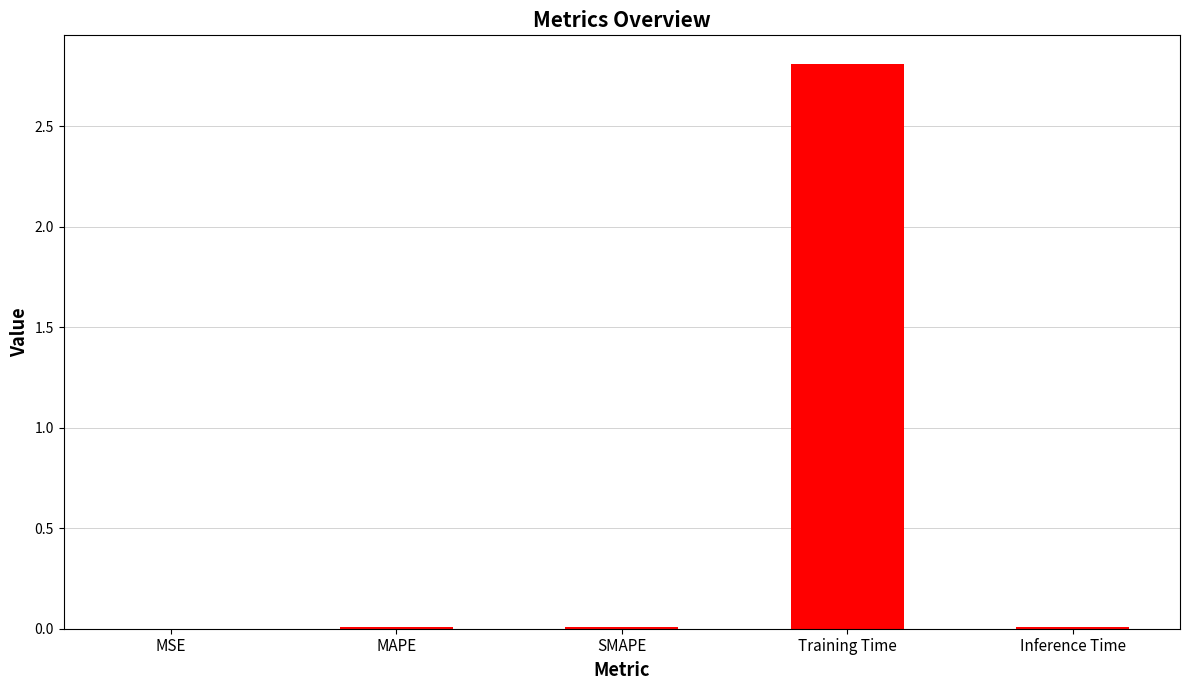

True or false: the data shows 0.0 at SMAPE.

True